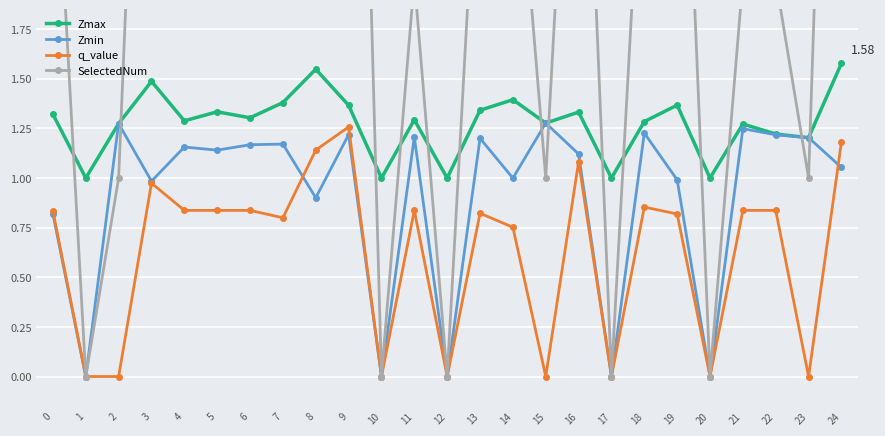

Rank the series by their maximum value, from highest to lowest.

SelectedNum, Zmax, Zmin, q_value